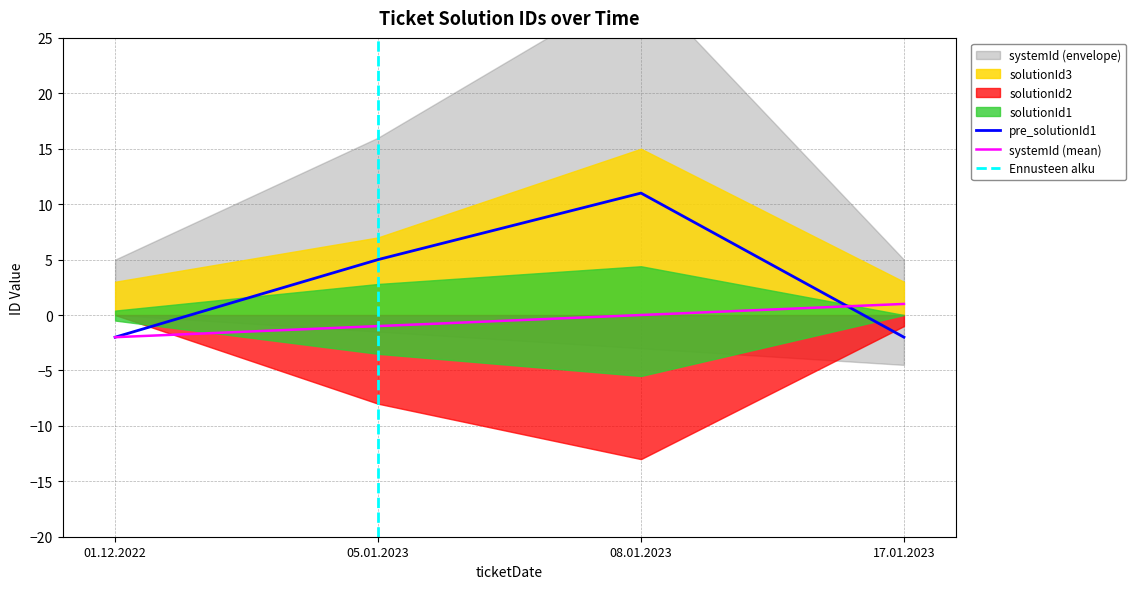

Rank the categories by systemId (mean) value from highest to lowest.

17.01.2023, 08.01.2023, 05.01.2023, 01.12.2022